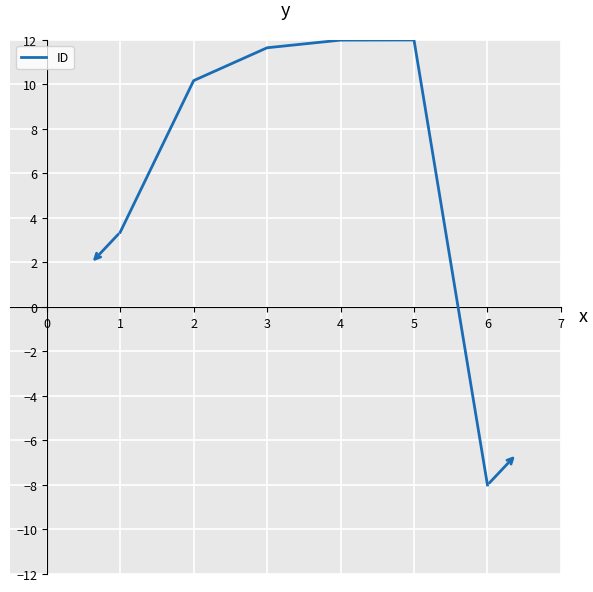

At which label is the value closest to 2?

1